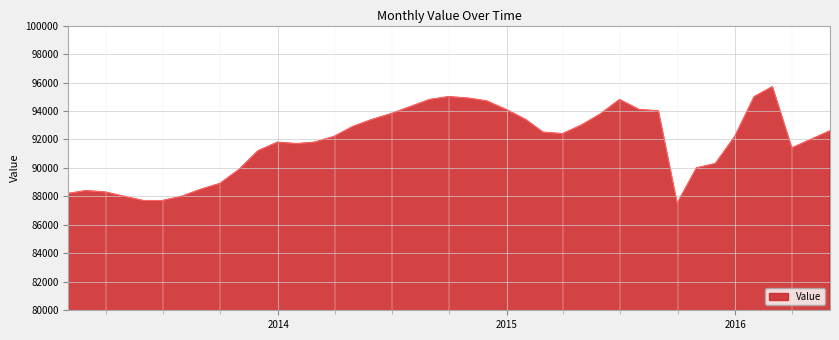

What is the difference between the maximum and minimum values?

8200